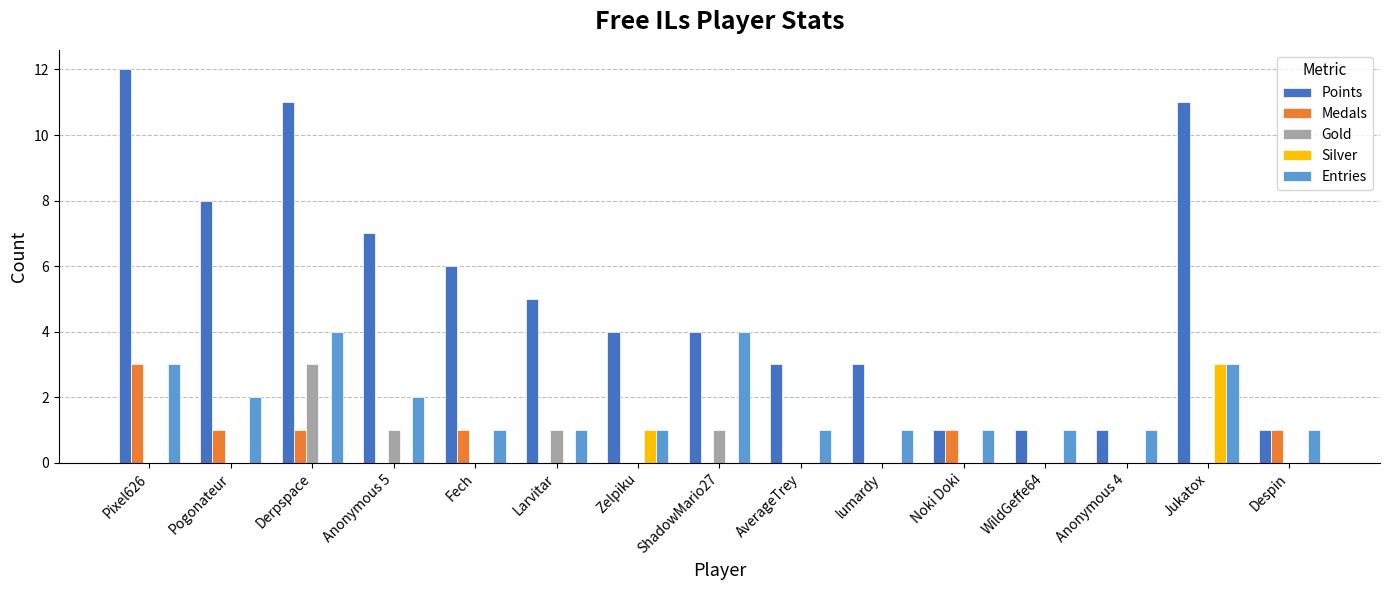

Which series has the largest total across all categories?

Points